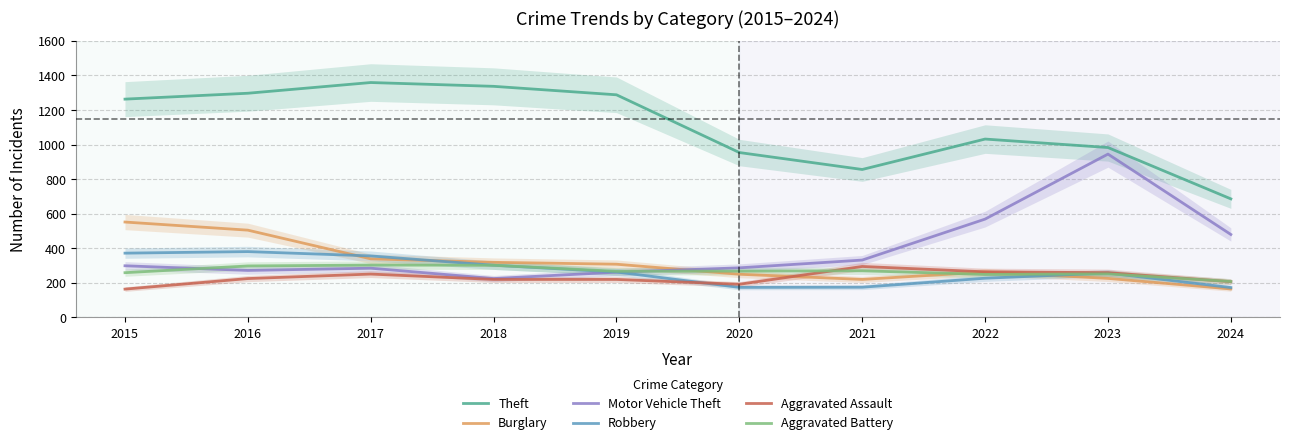

What is the difference between the maximum and minimum values in the Robbery series?

208